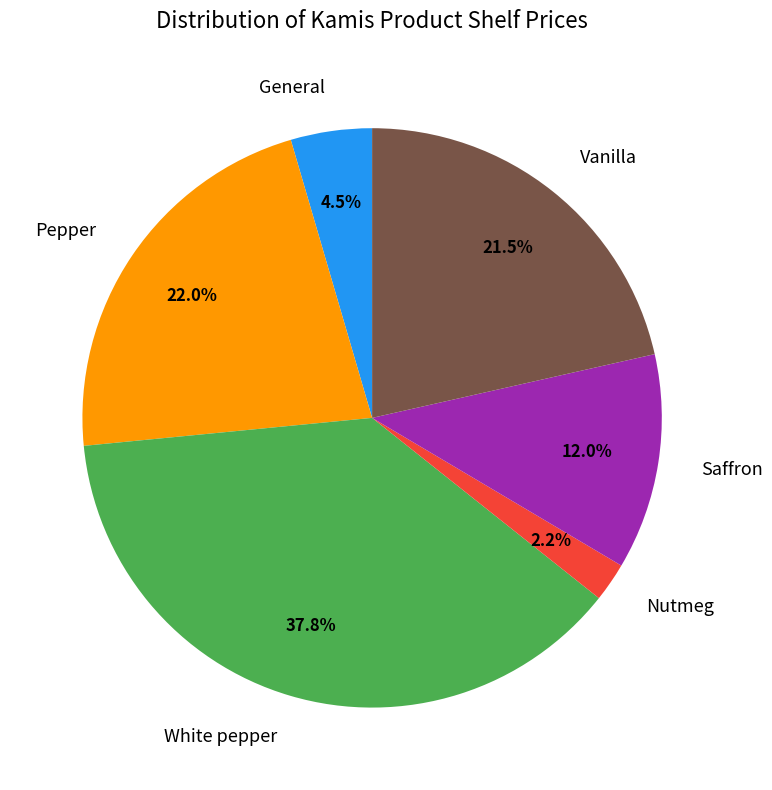

Is there any slice that represents more than half of the pie?

No